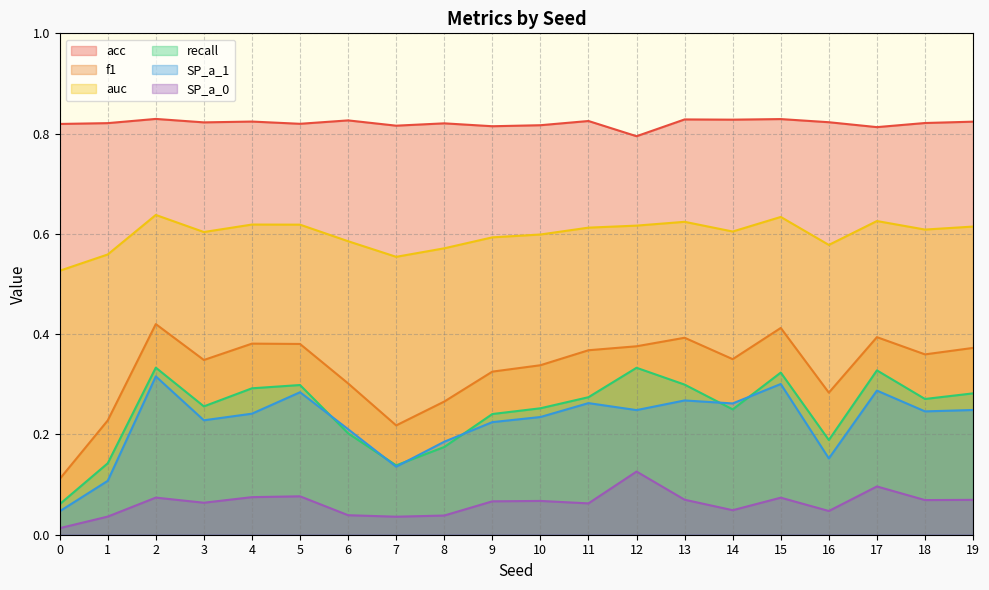

True or false: acc has more than 1 points higher than both neighbors.

True